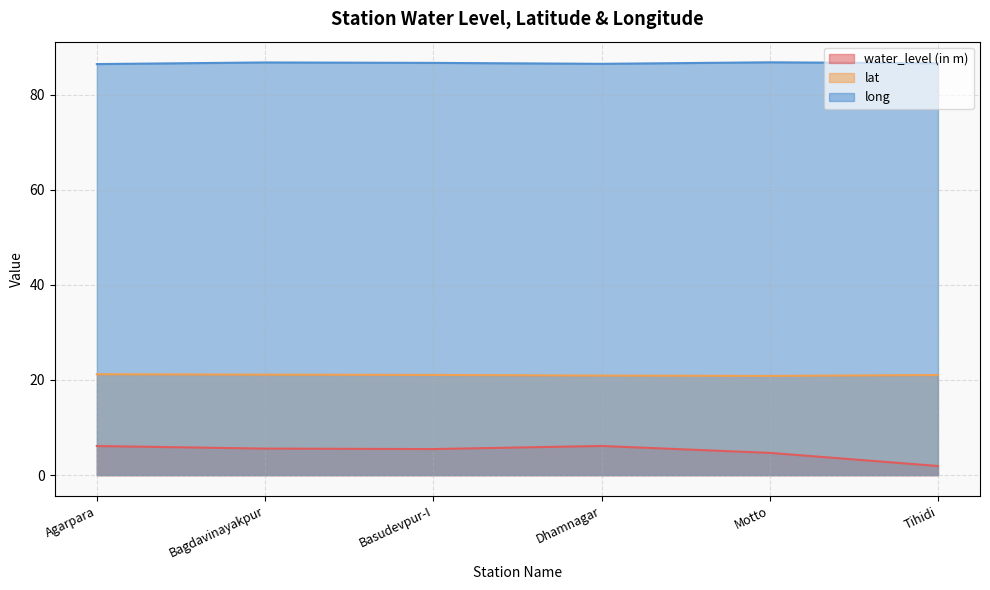

What is the total value across all series at Tihidi?

109.5